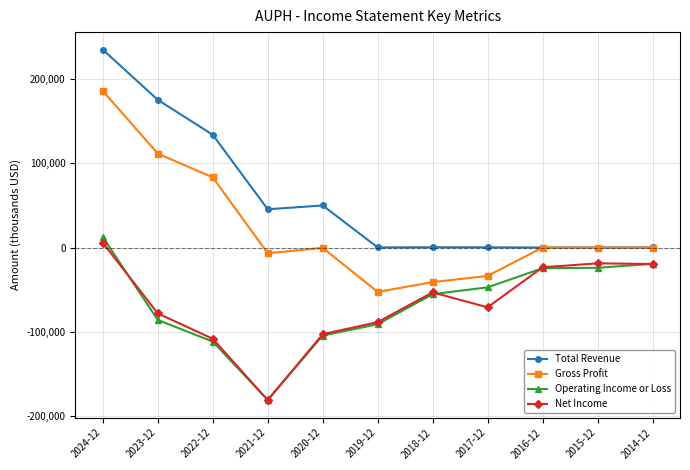

True or false: Net Income and Gross Profit cross at least once.

False